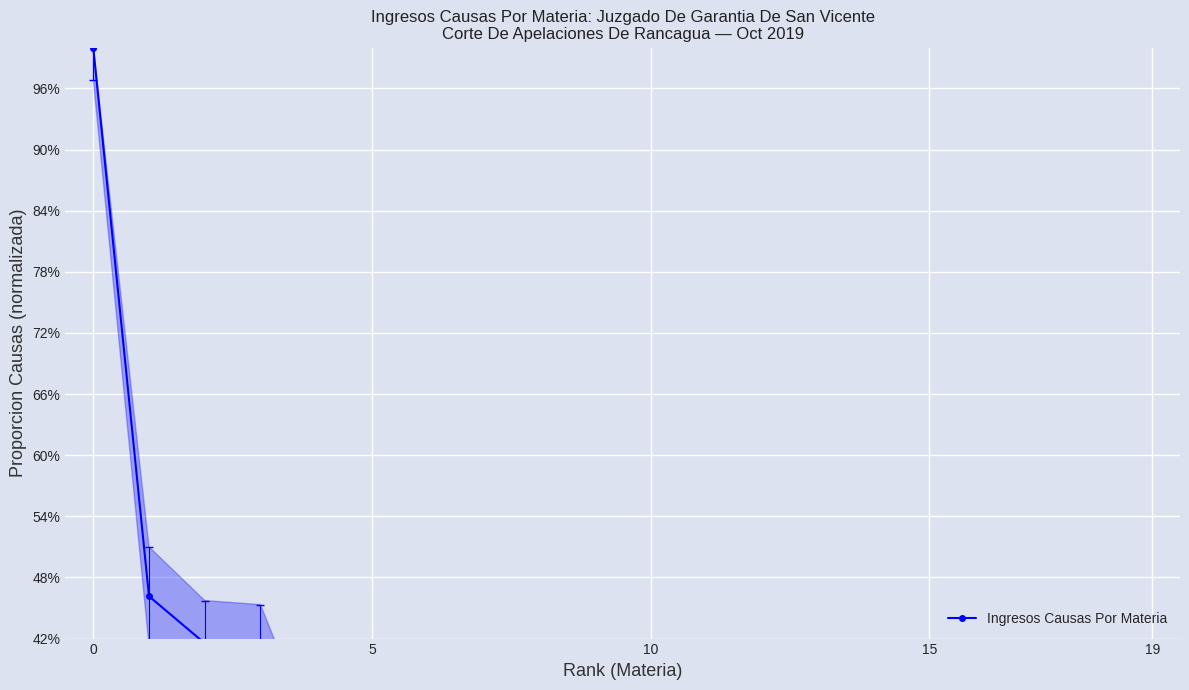

What is the sum of the values at 7 and 9?

0.3